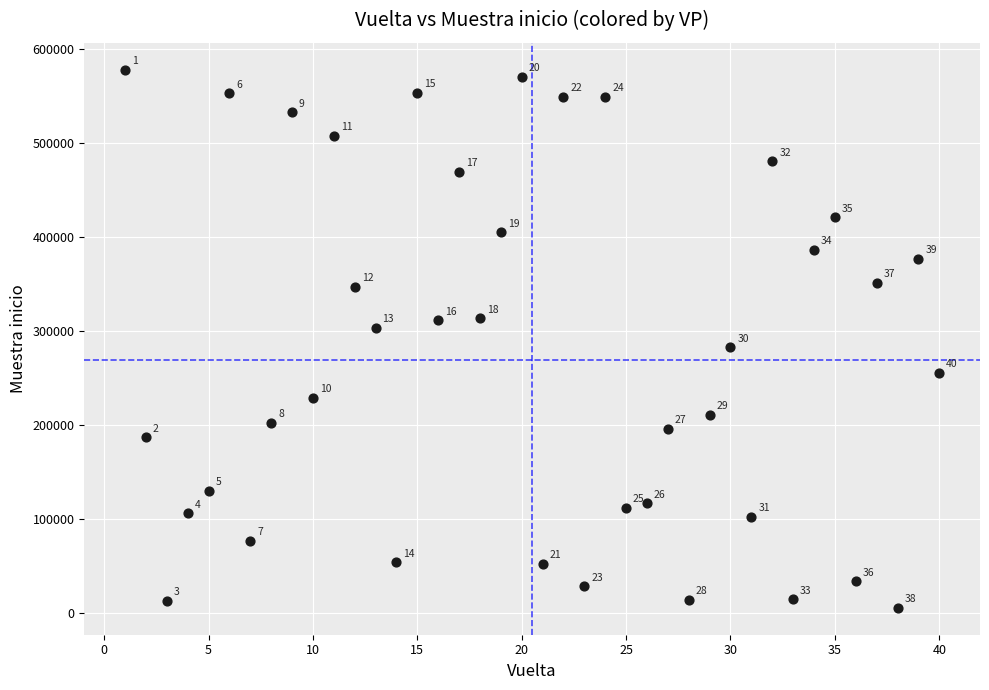

What Y value in the scatter plot is closest to 291306?

282331